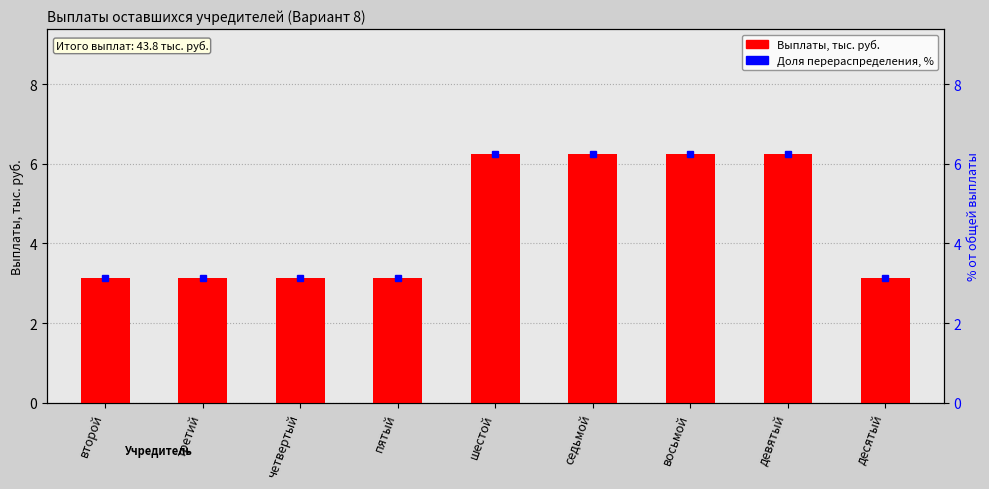

Which label corresponds to the smallest value in the chart?

второй